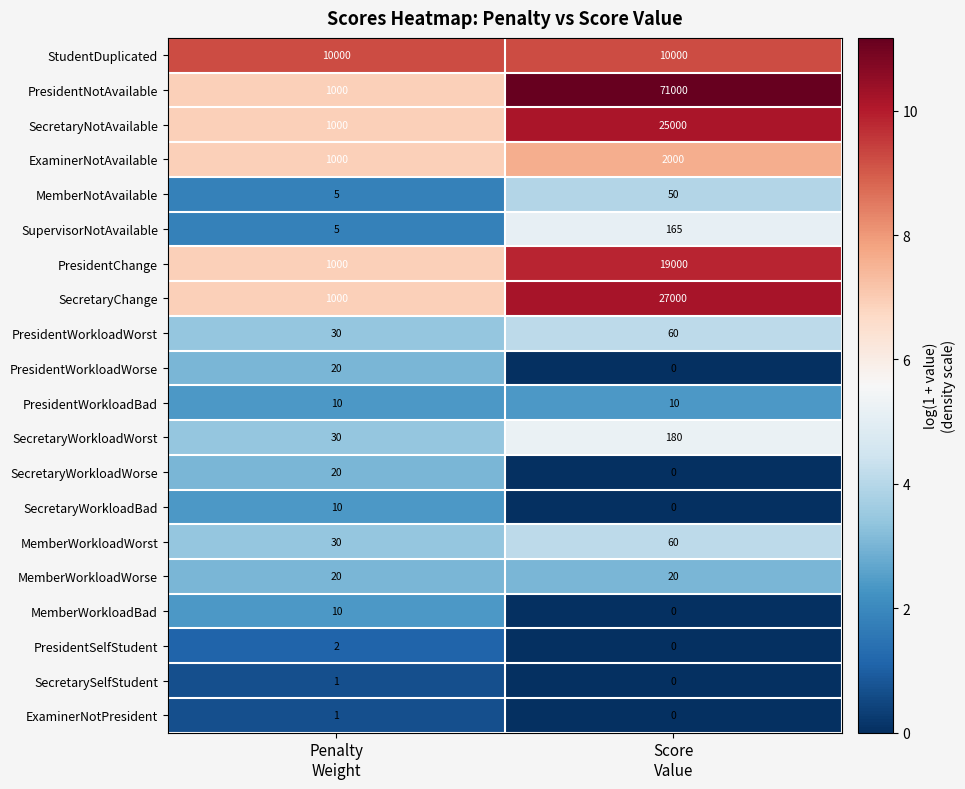

What is the sum of all PresidentWorkloadBad values?

20